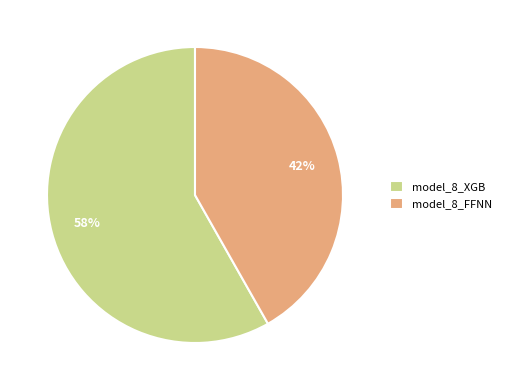

What is the largest slice in the pie chart?

model_8_XGB